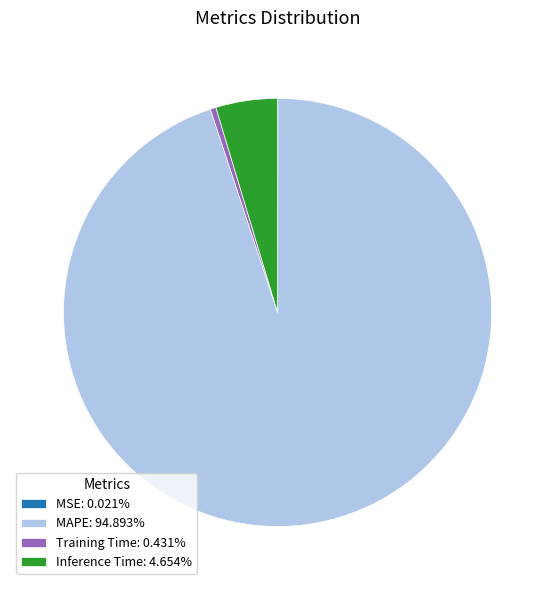

Is the sum of Inference Time: 4.654% and Training Time: 0.431% greater than half?

No